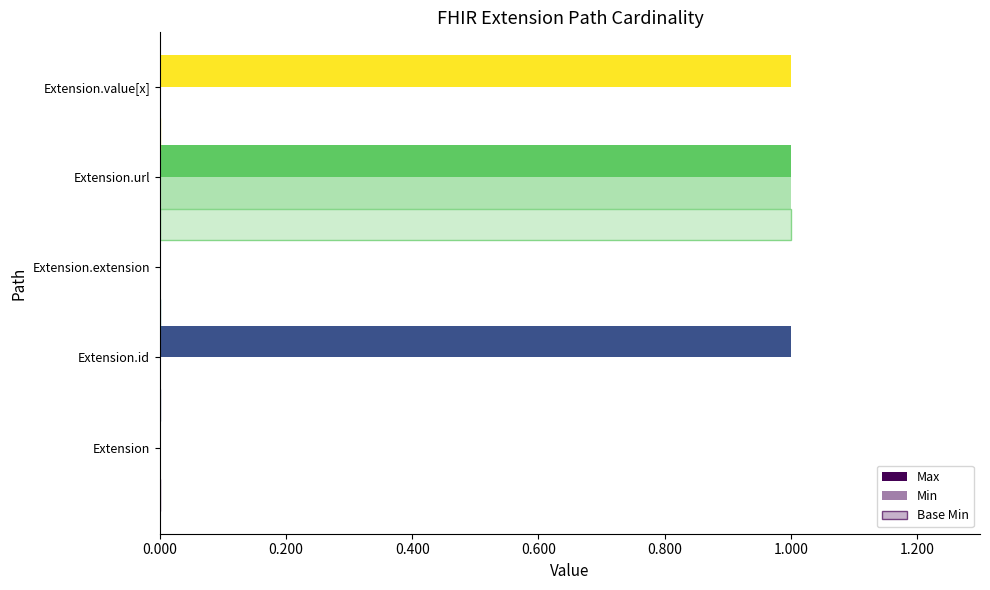

Count the number of data series in this chart.

3